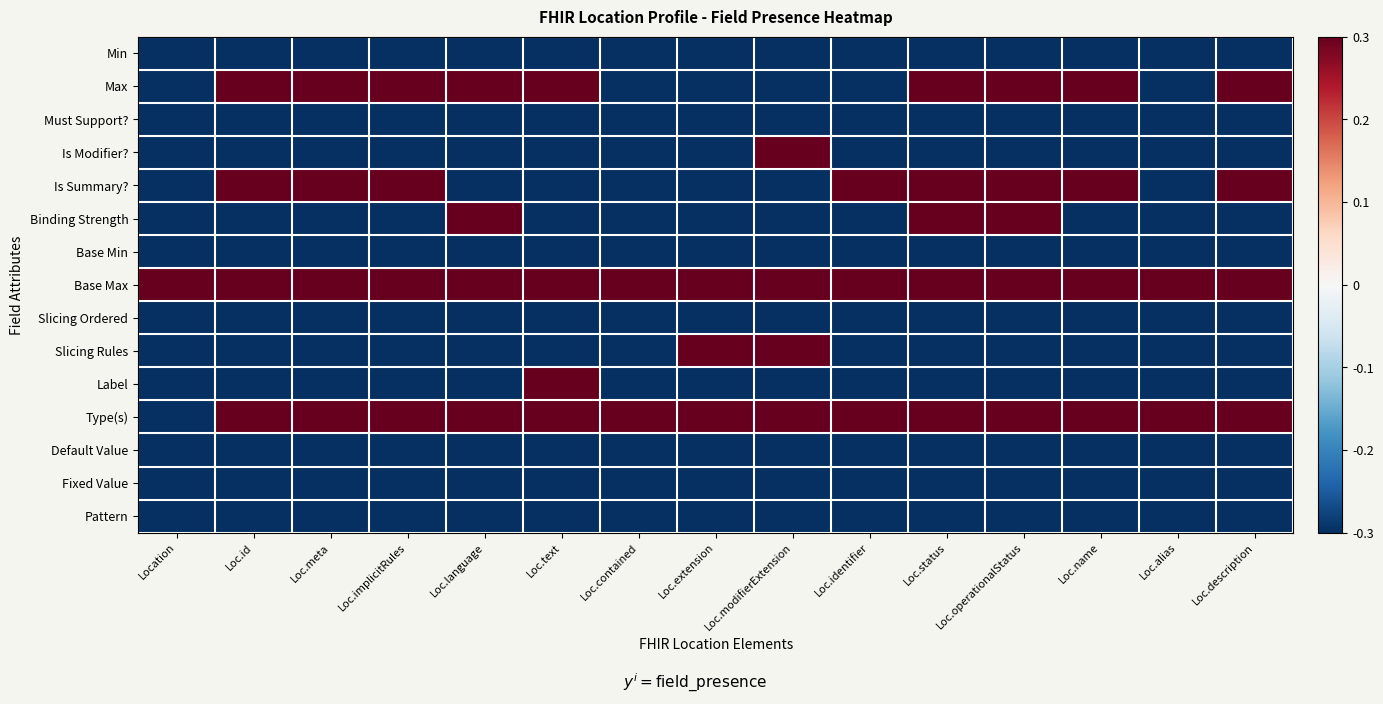

What is the spread (max minus min) of values at Loc.identifier?

0.6